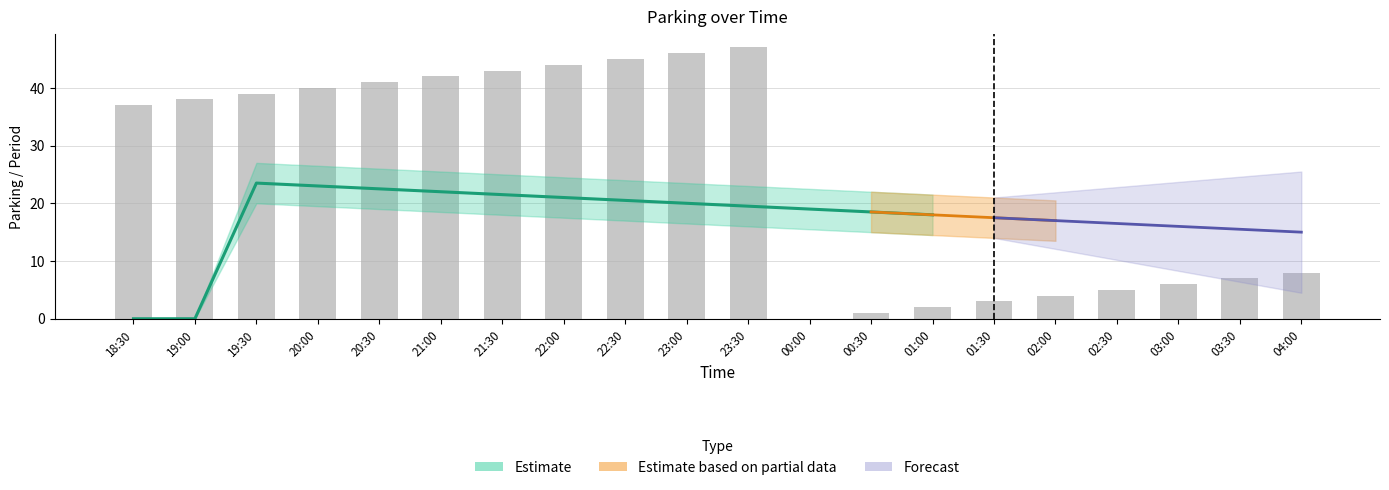

How many bars are there in total?

20